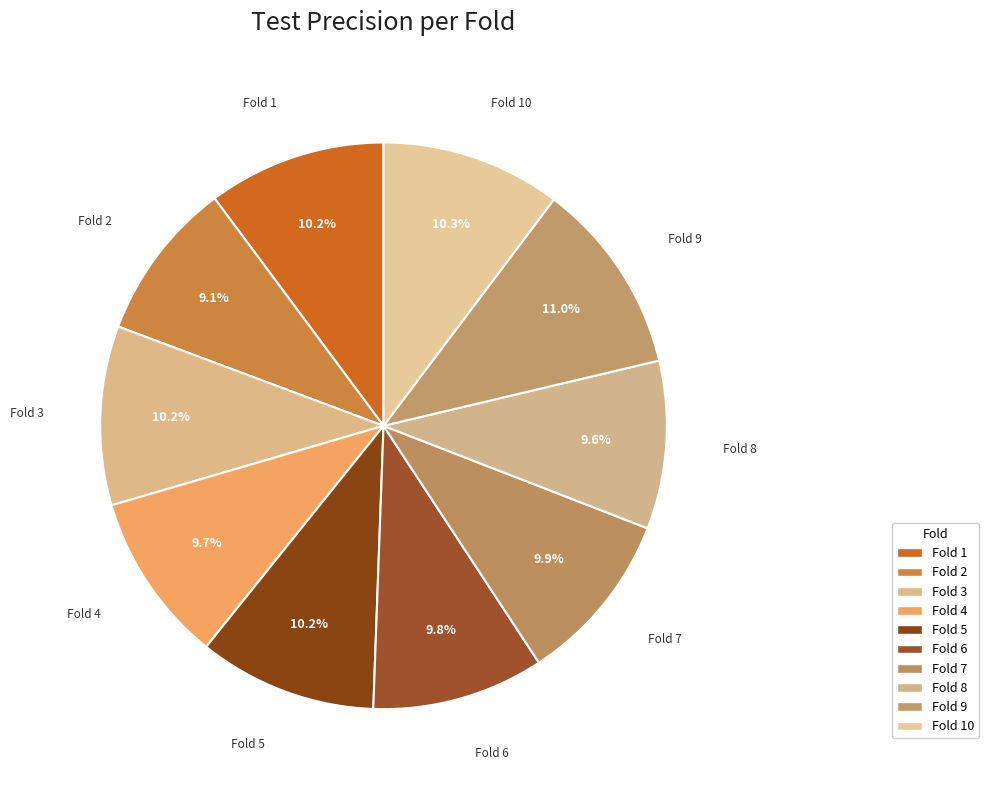

How many segments does this pie chart have?

10